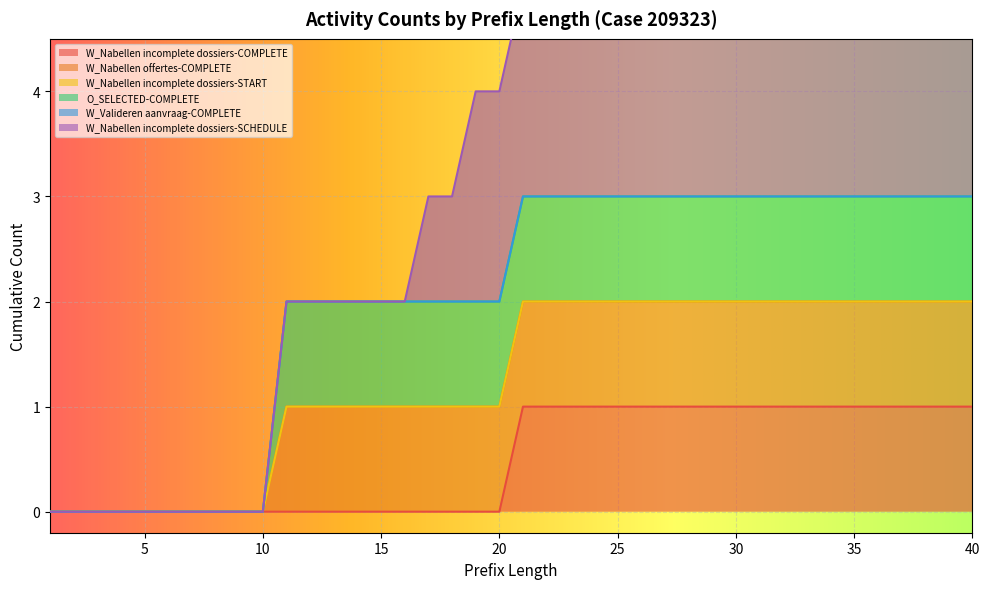

What is the sum of all W_Nabellen incomplete dossiers-COMPLETE values?

20